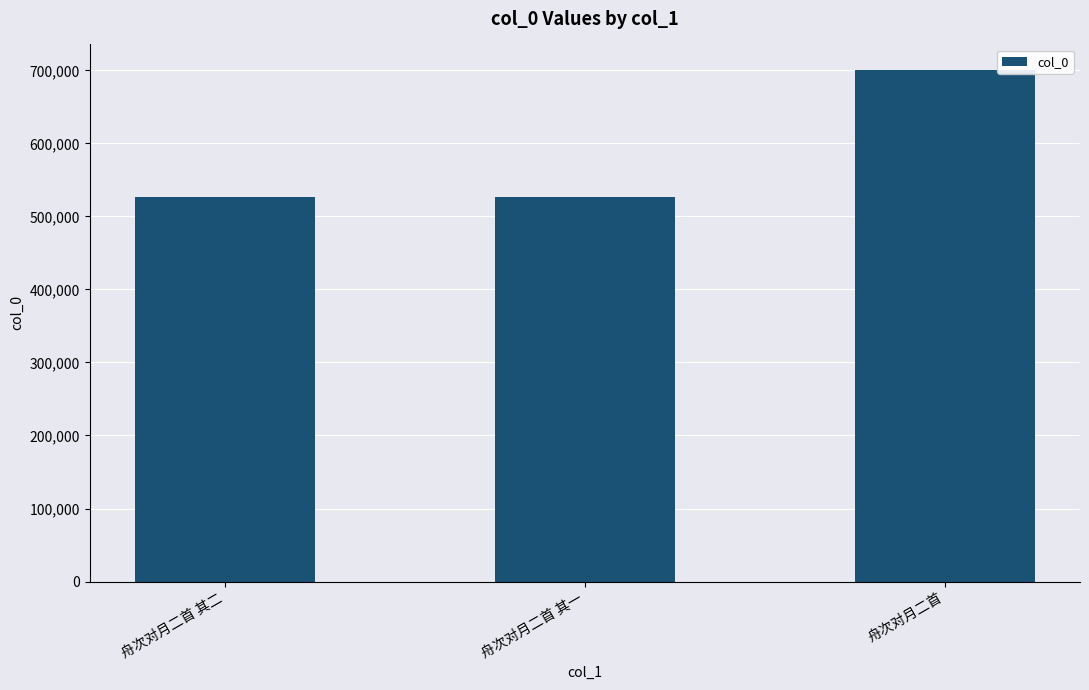

How many bars are there in total?

3